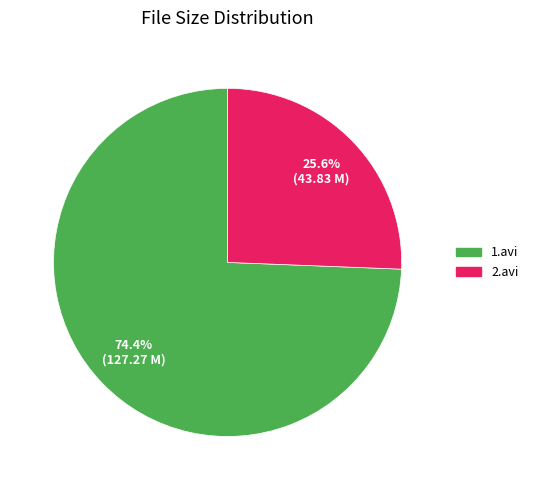

Do 2.avi and 1.avi together represent more than half of the pie?

Yes